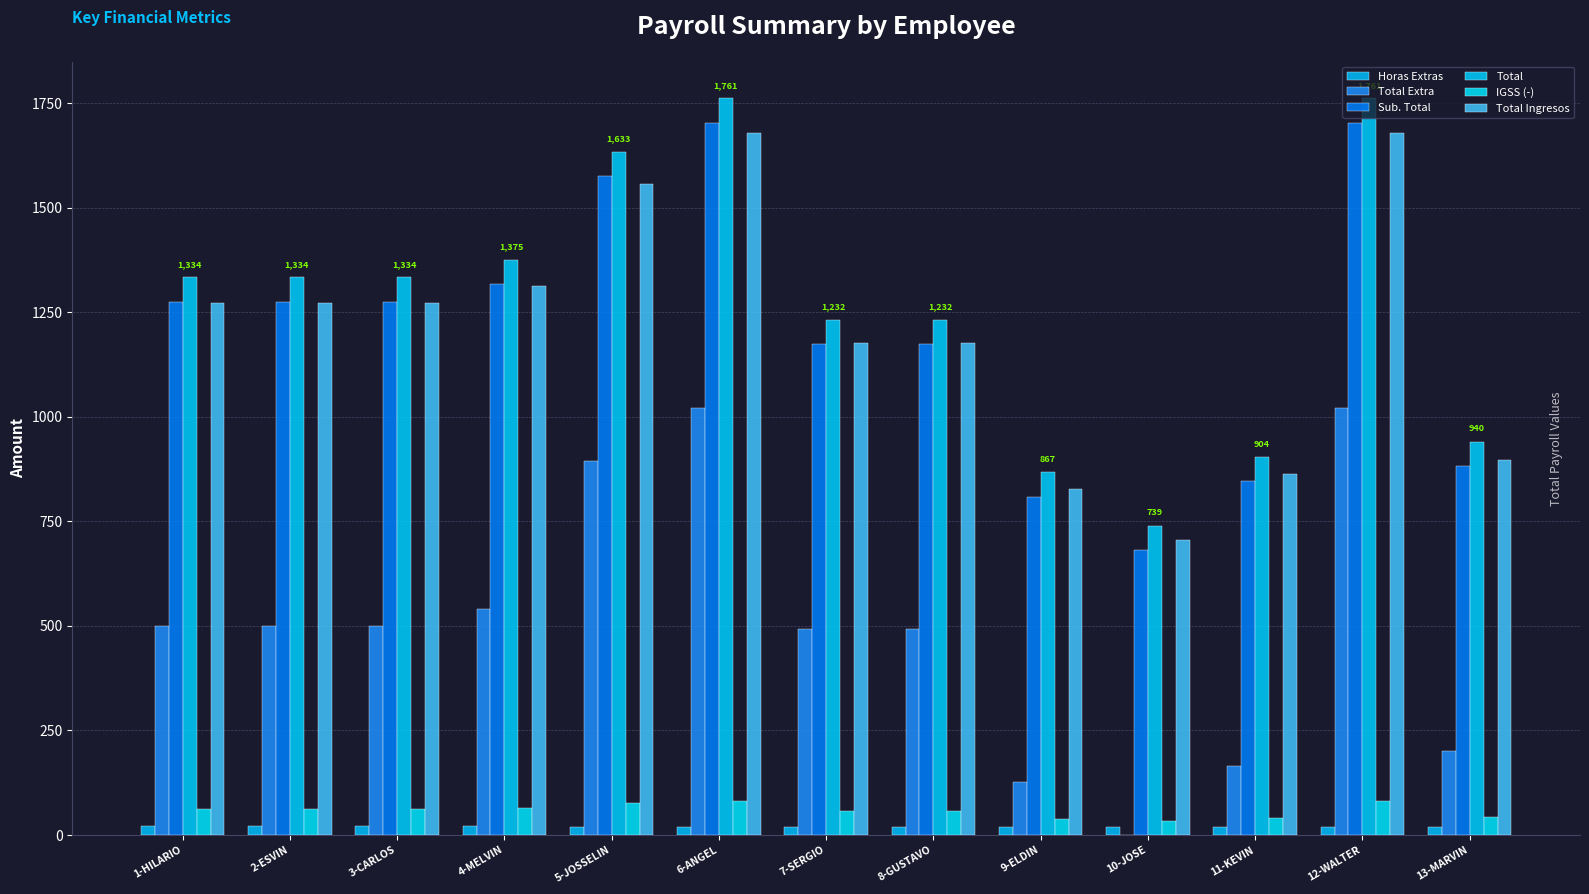

How many categories are shown in the chart?

13